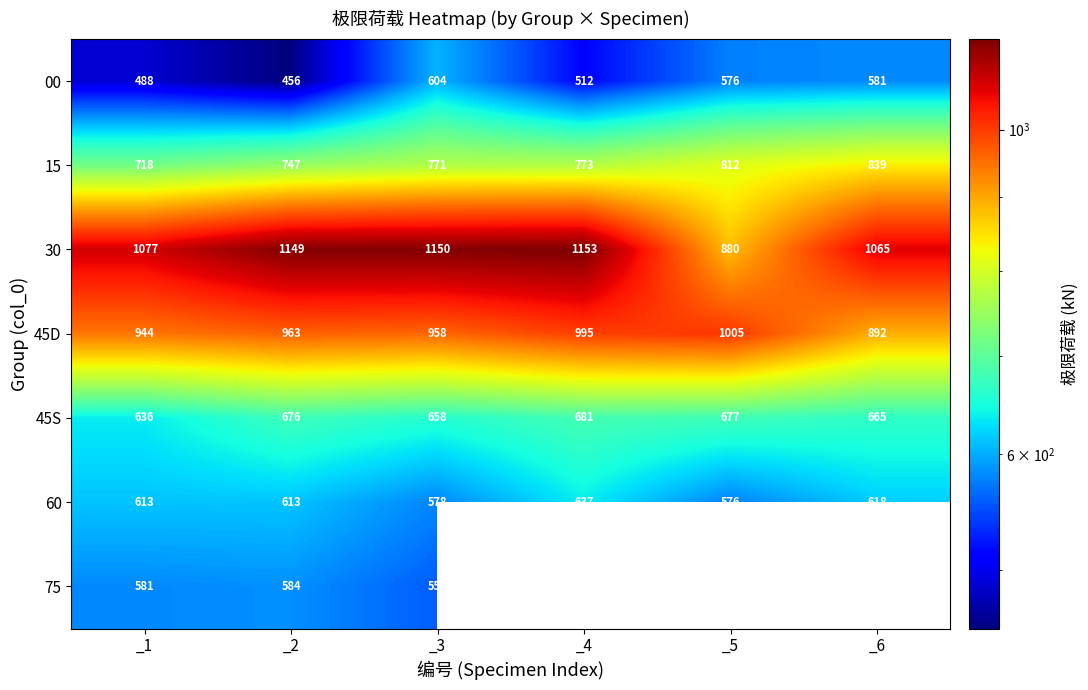

What is the minimum value shown in the chart?

456.0